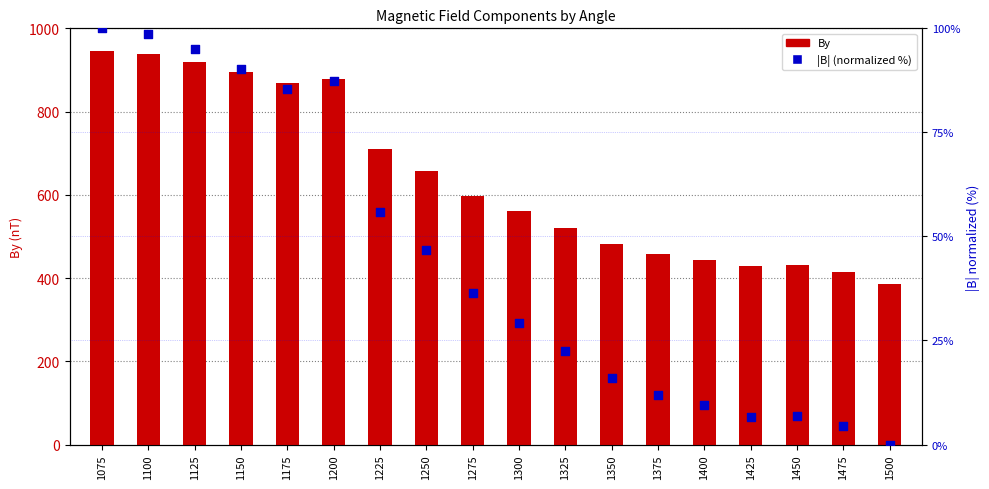

At which category is the sum across all series the highest?

1075